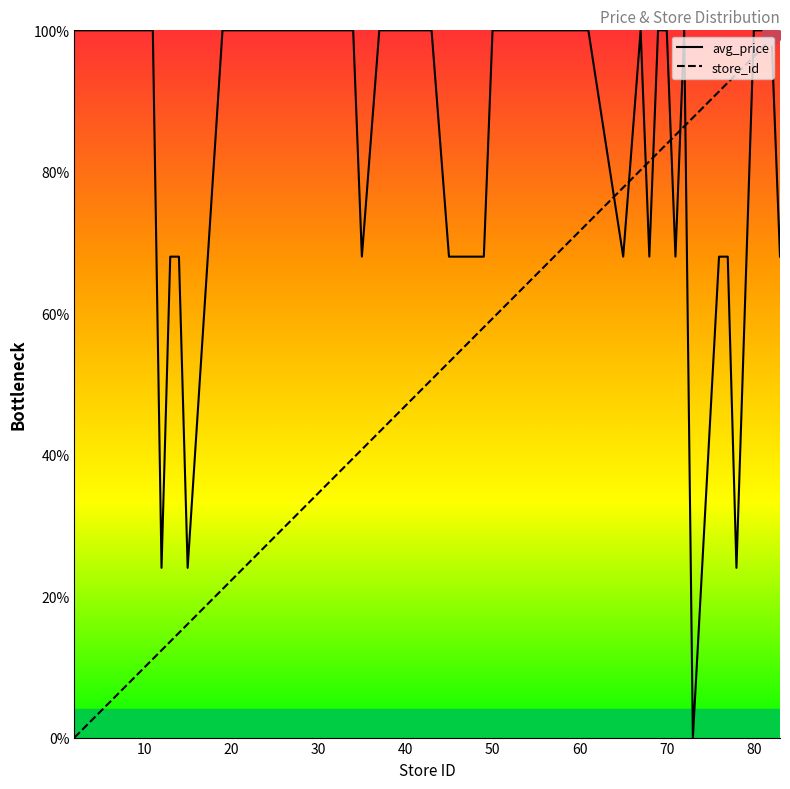

True or false: store_id has more than 2 points higher than both neighbors.

False